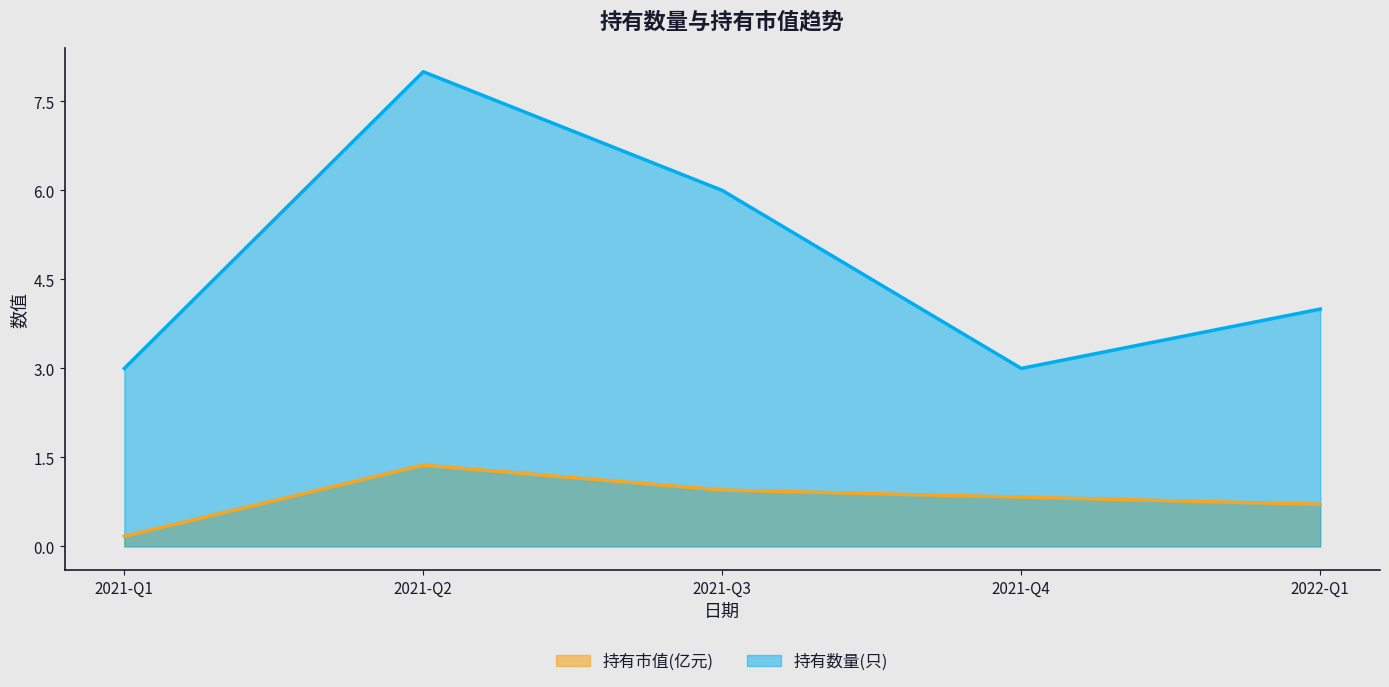

What are all the series names shown in the legend?

持有市值(亿元), 持有数量(只)